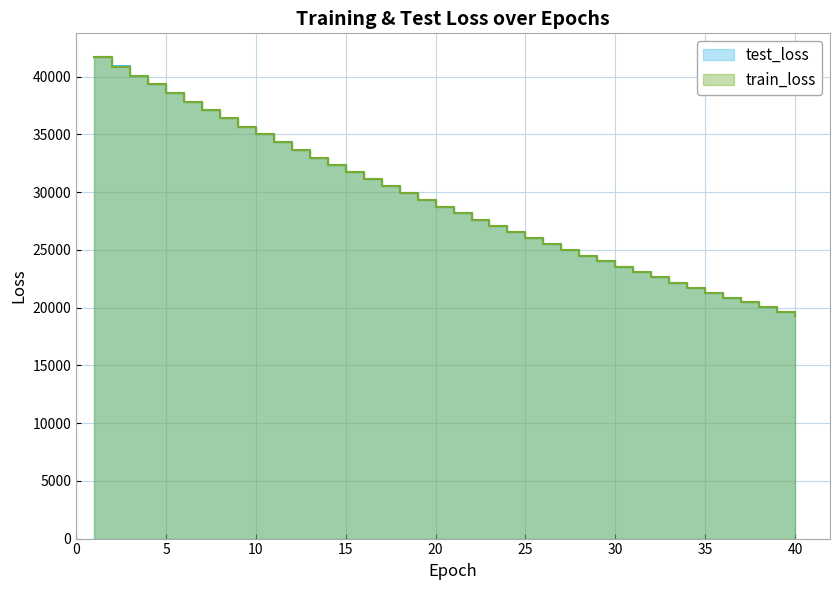

Which category has the highest value across all series?

1